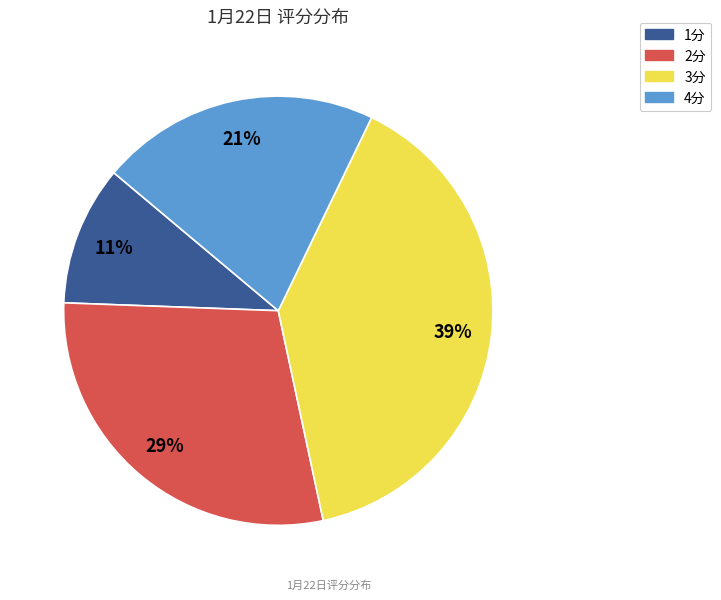

Is there a majority slice in this chart?

No